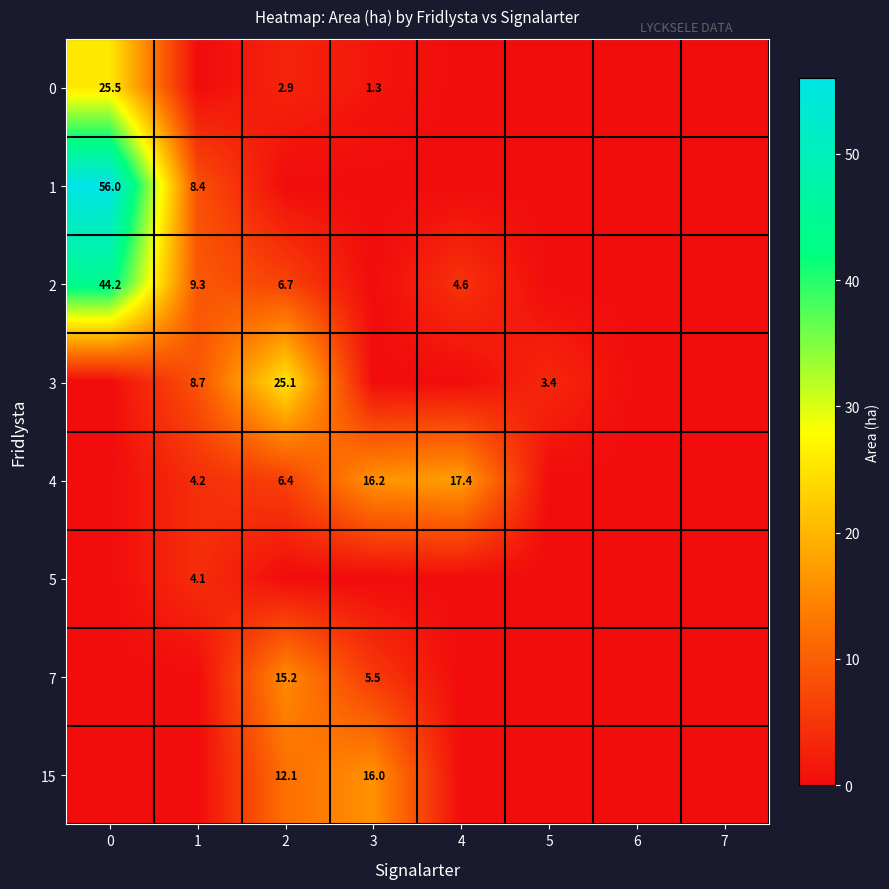

True or false: 5 has a value of 0.0 at 7.

True